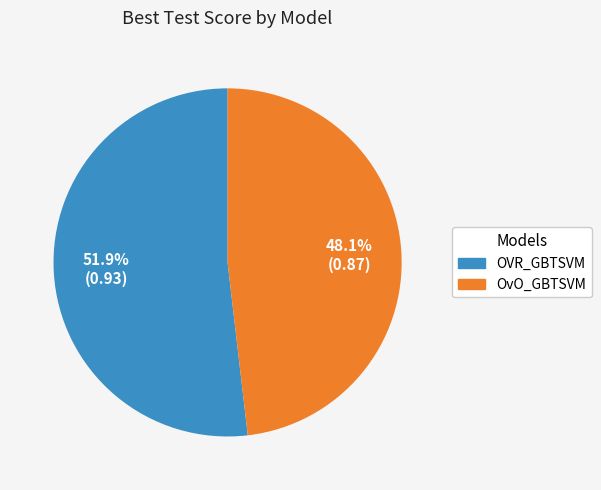

Between OVR_GBTSVM and OvO_GBTSVM, which is larger?

OVR_GBTSVM